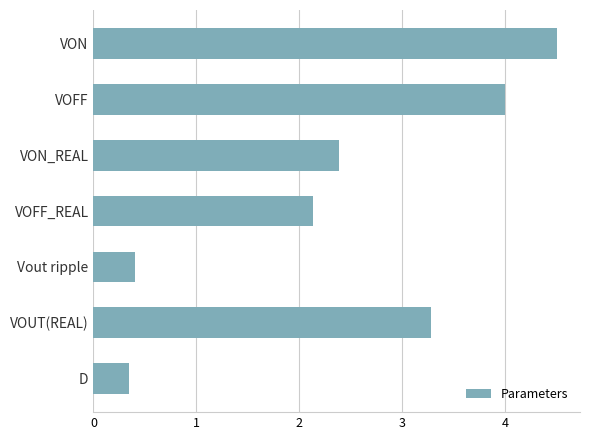

What is the smallest value displayed?

0.3